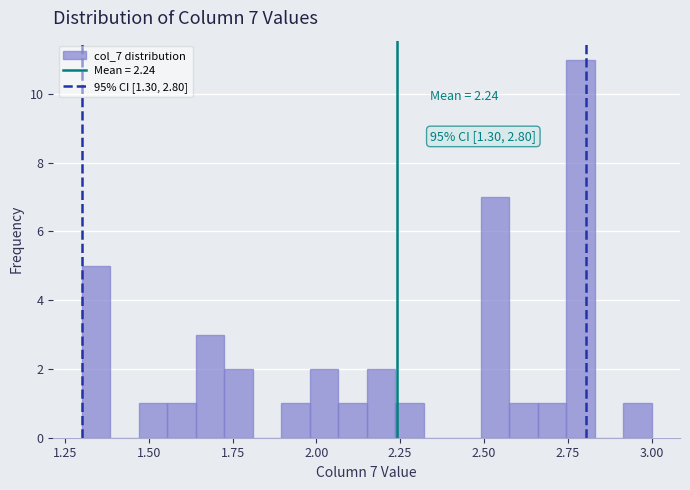

Around what value on the x-axis is the tallest bar? Give the approximate position of its centre, as read against the axis.

2.80